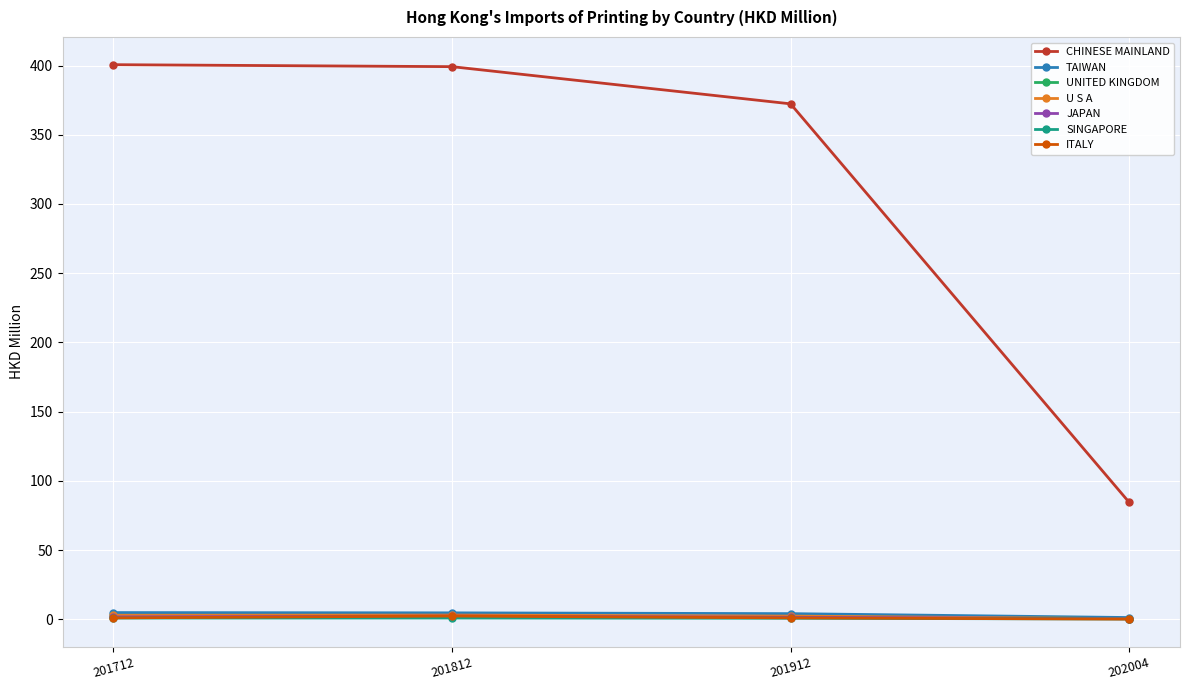

True or false: JAPAN has a value of 2.3 at 201812.

True